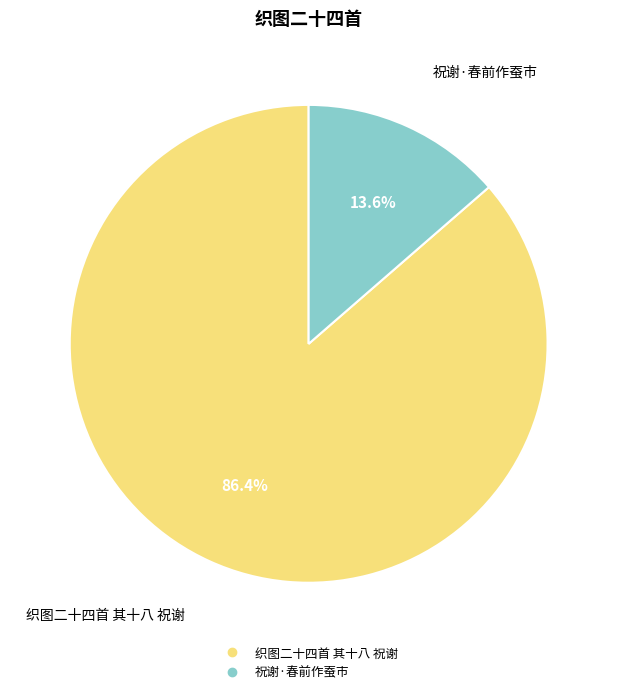

To the nearest percent, what portion does 祝谢·春前作蚕市 represent?

14%